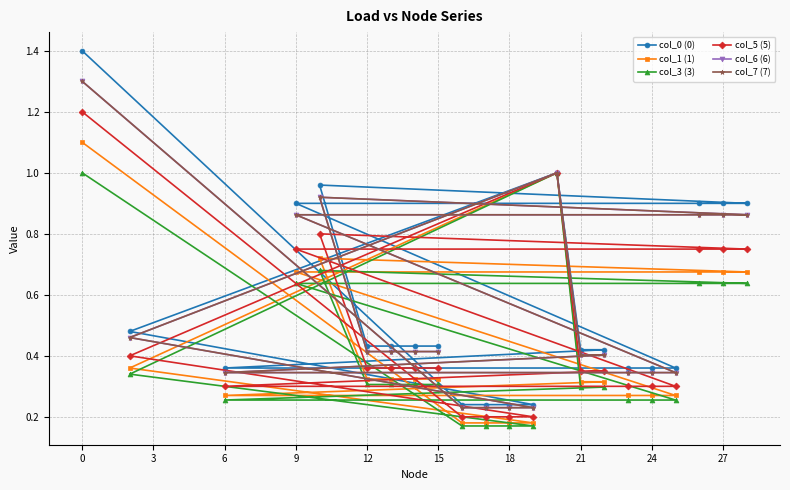

Does the chart have visible grid lines?

Yes